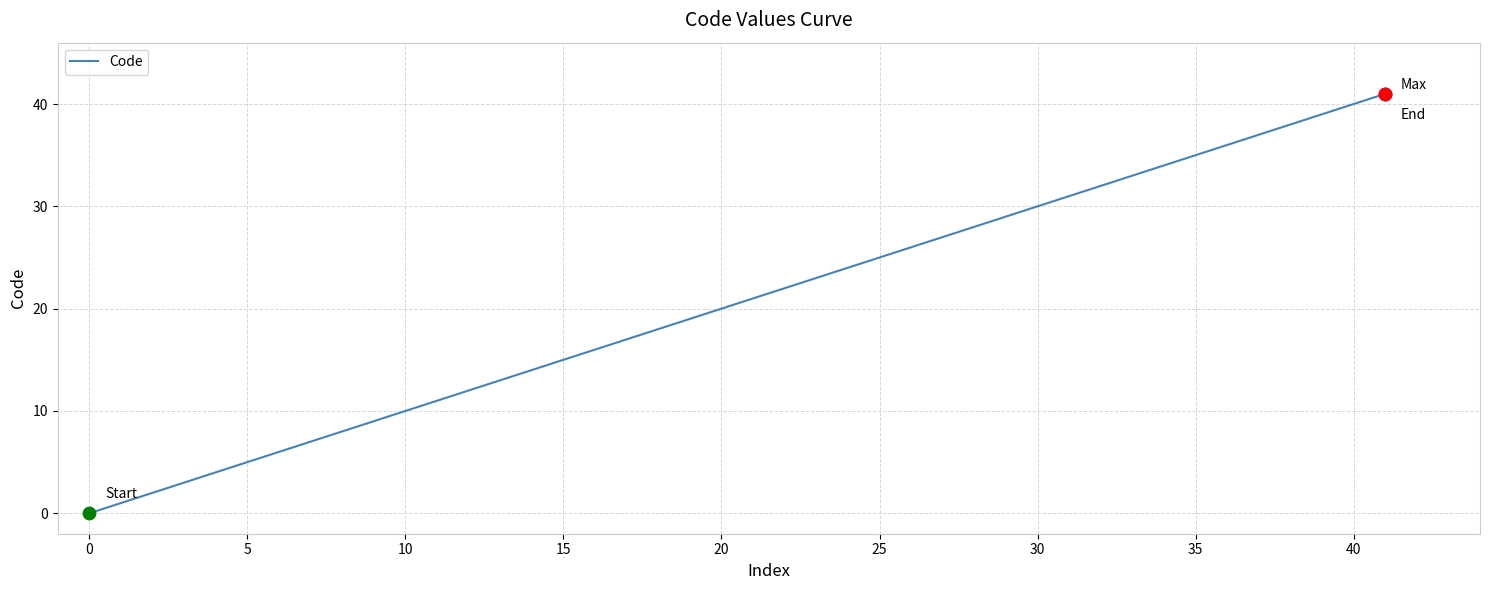

What is the difference between the maximum and minimum values?

41